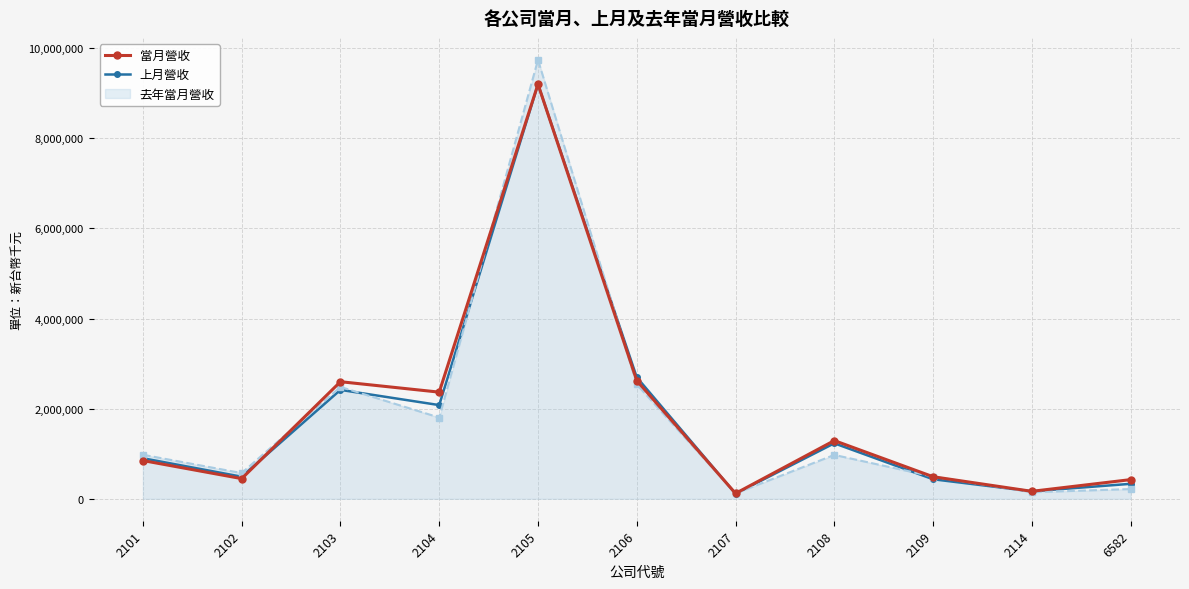

What is the maximum value for 當月營收?

9203012